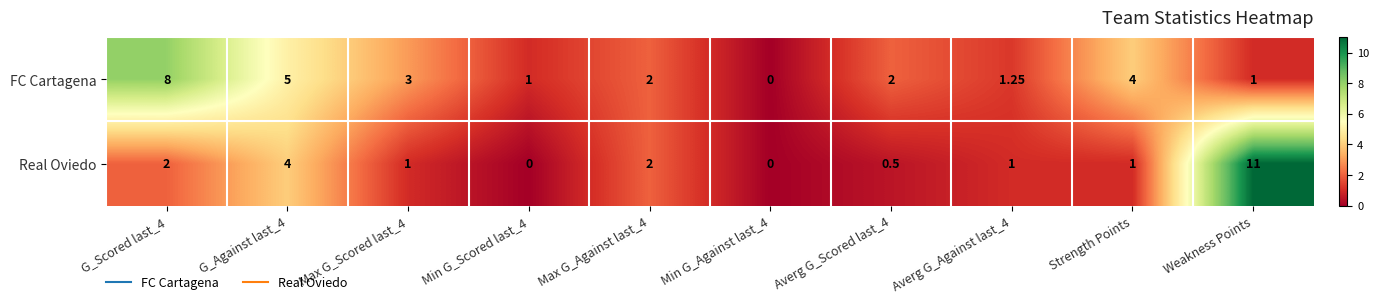

At which category is the sum across all series the highest?

Weakness Points